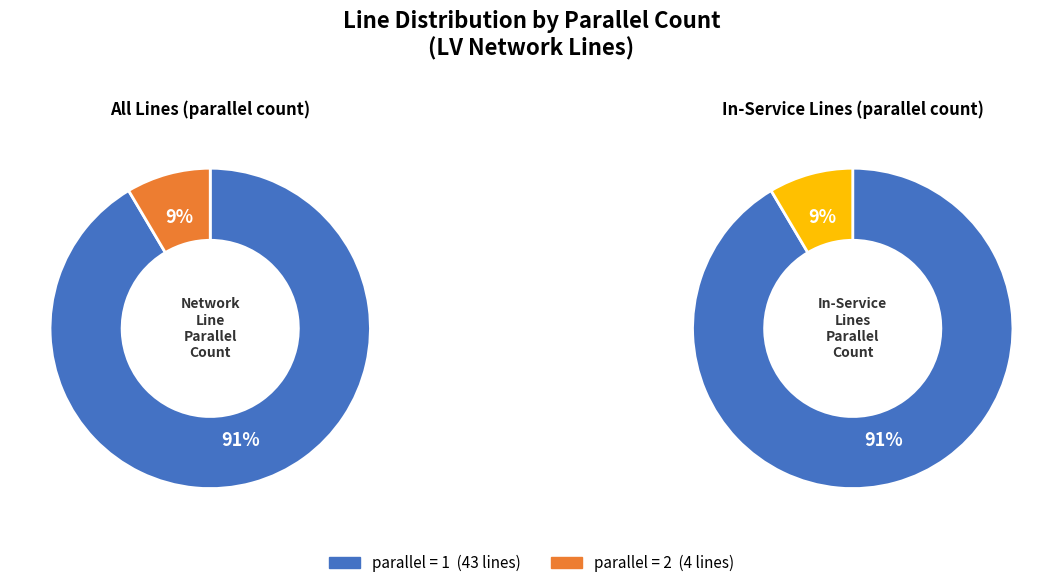

Does parallel=1 account for over 50% of the chart?

Yes